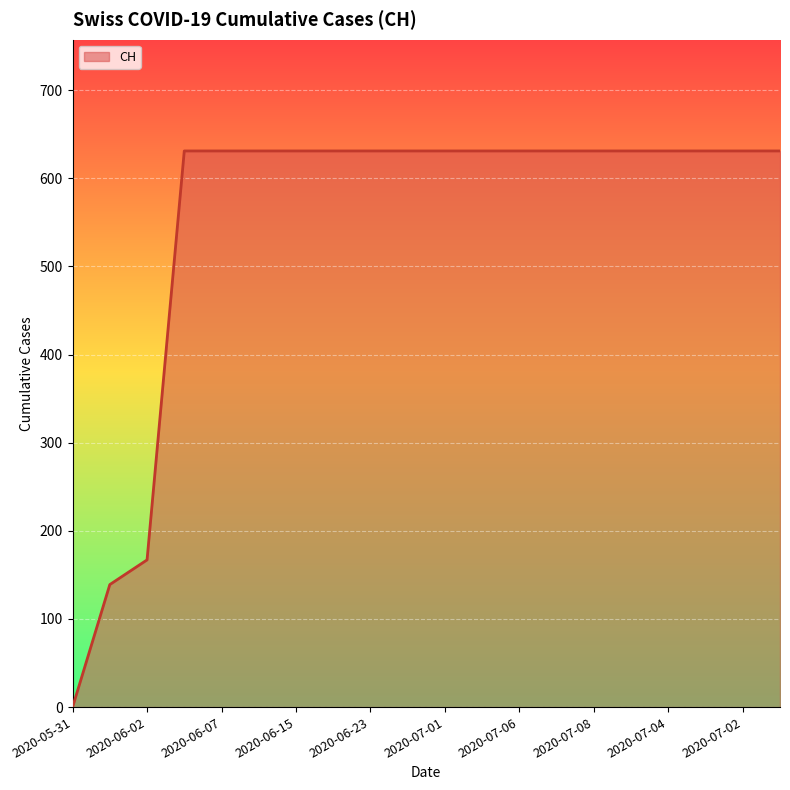

How many lines are shown in the chart?

1